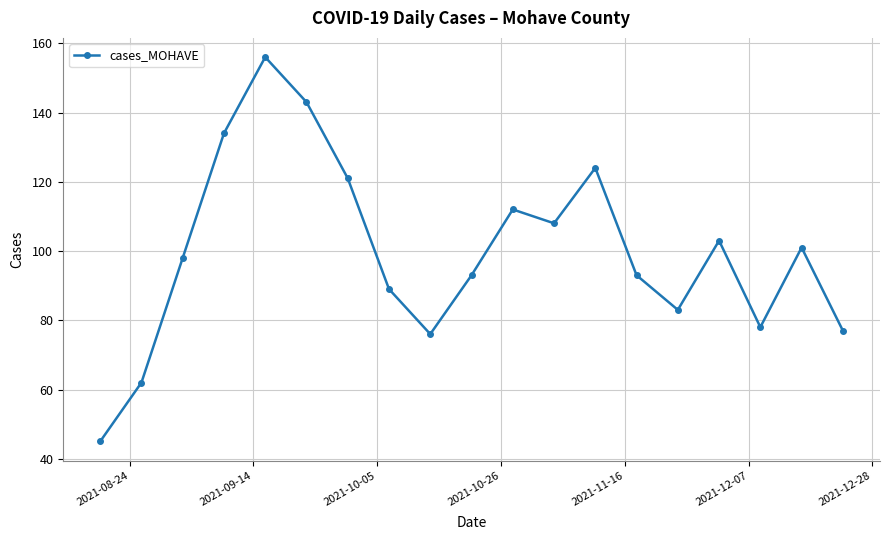

How many interior local valleys (lower than both neighbors) does the data have?

4